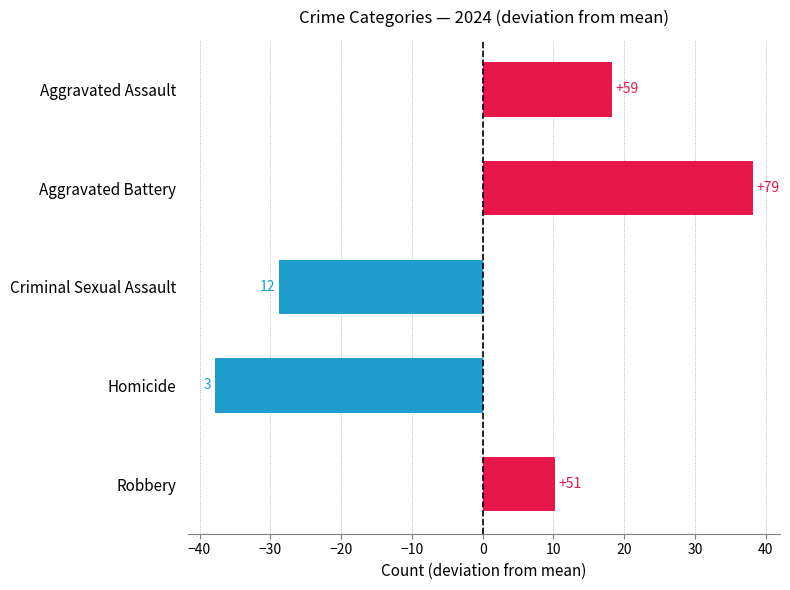

Does the chart contain any negative values?

Yes